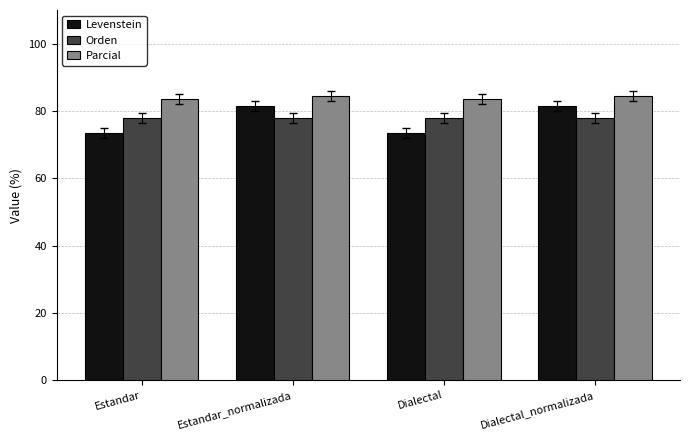

What is the spread (max minus min) of values at Dialectal_normalizada?

6.5